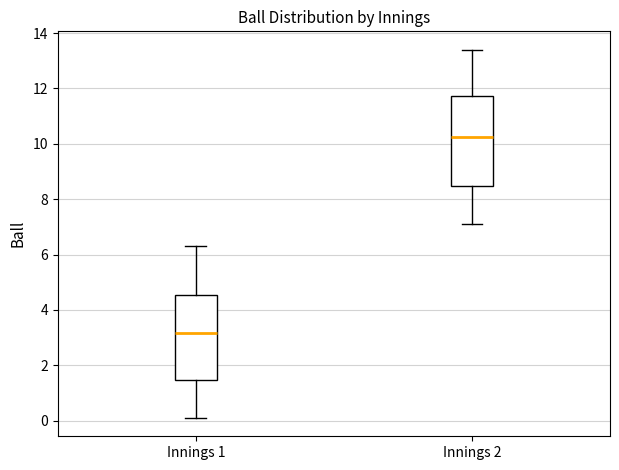

Where does the upper whisker of the box for Innings 2 end on the y-axis? The values are not printed on the chart, so give them approximately, as read against the axis.

13.4